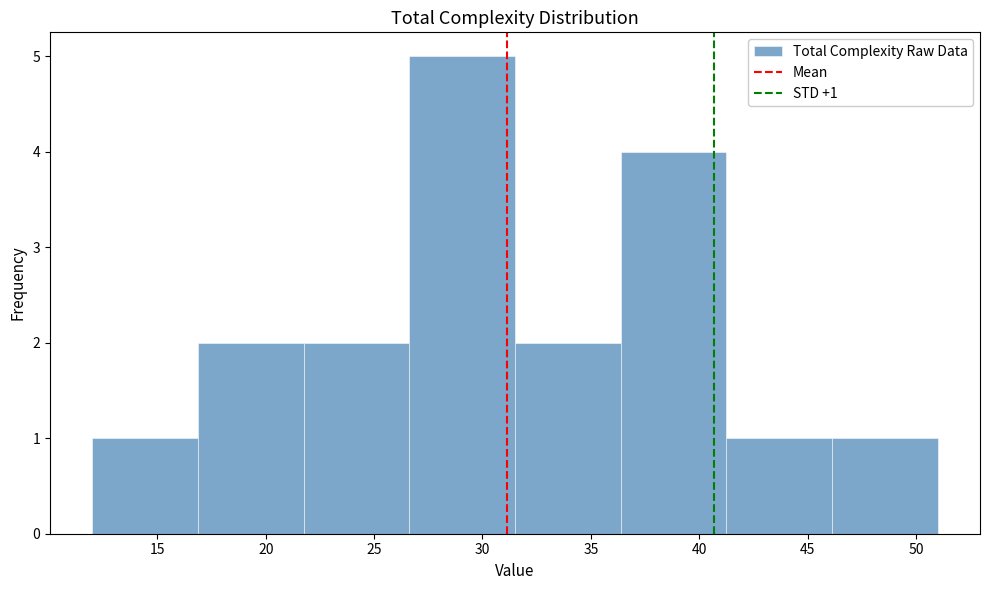

Over which range of the x-axis is the bar tallest?

26.5 to 31.5